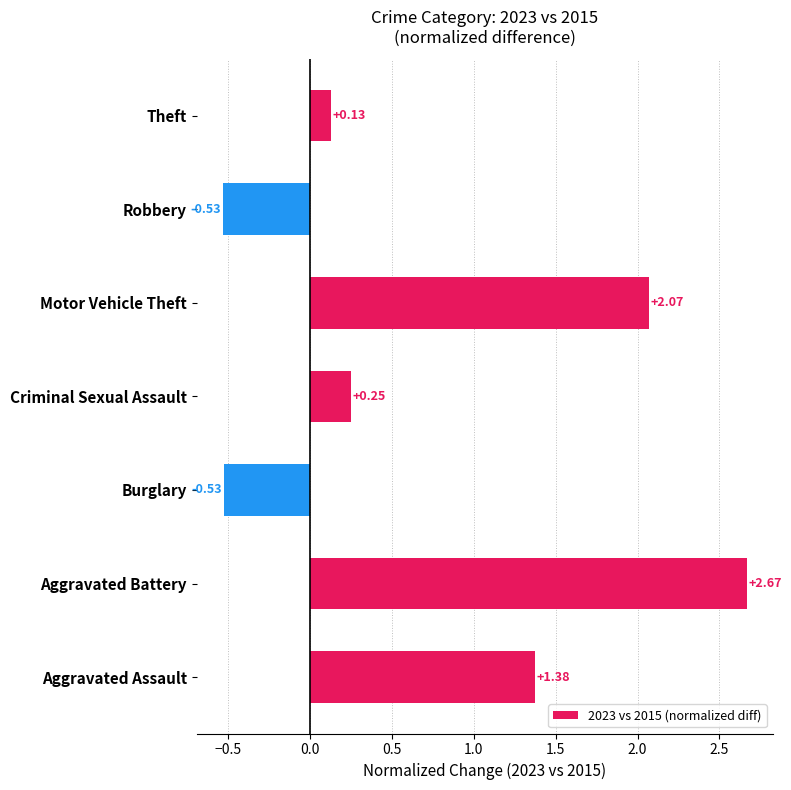

Between Theft and Aggravated Assault, which is larger?

Aggravated Assault